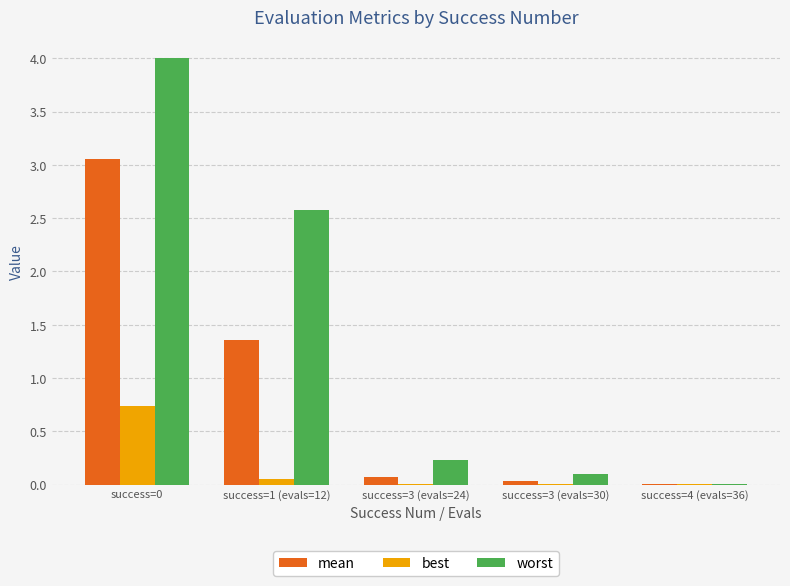

Between success=0 and success=3 (evals=30), which series saw the biggest shift?

worst